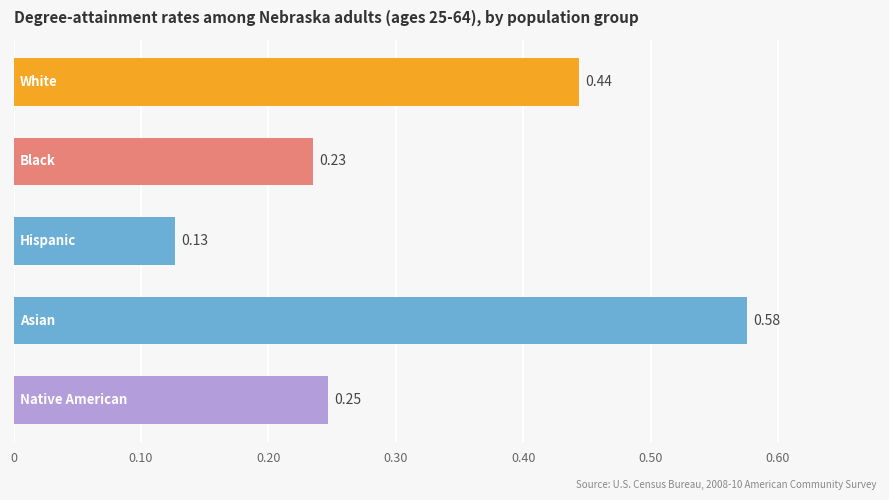

How many distinct data groups are displayed?

1